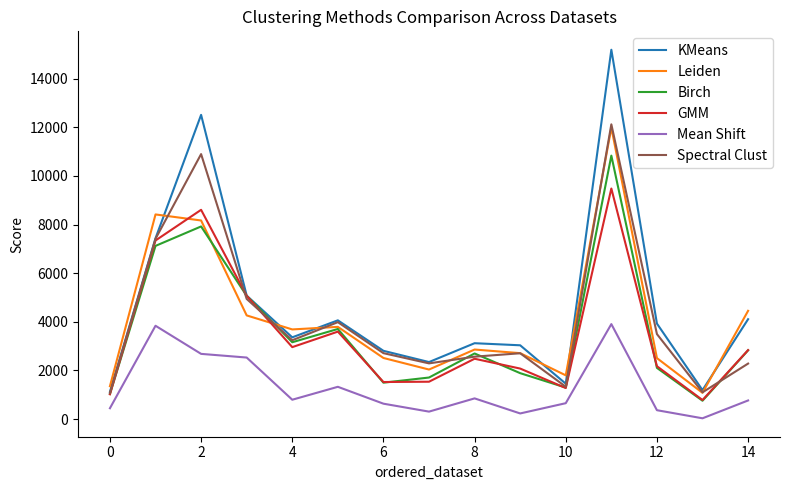

What is the lowest value of the Leiden series?

1077.4